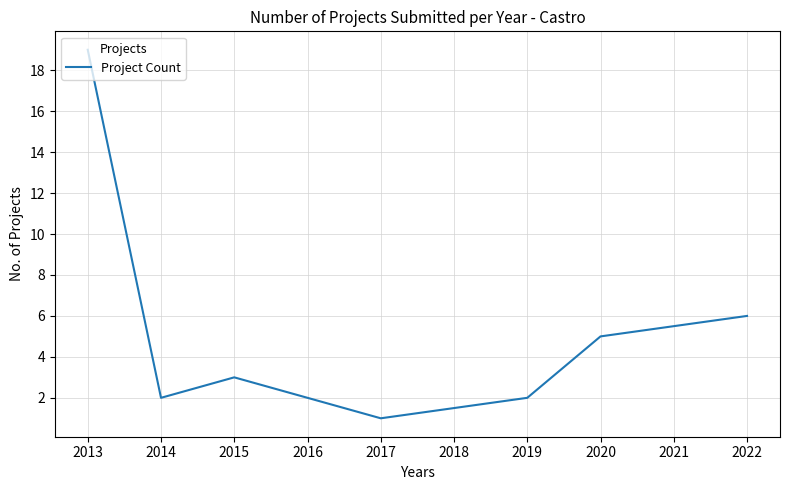

Approximately how many times larger is the value at 2022 compared to 2014?

3.0